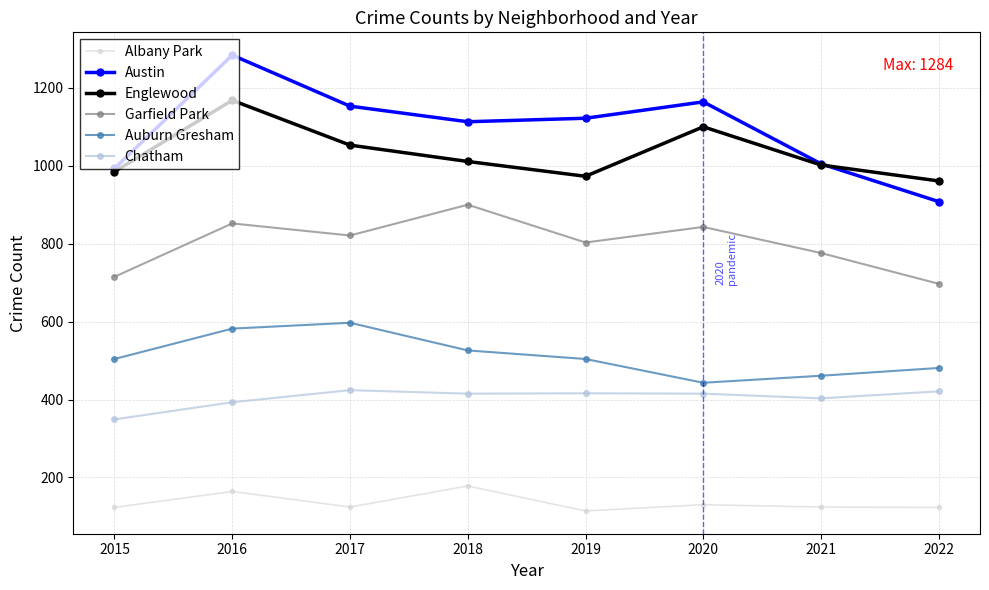

Which series has the widest spread of values?

Austin